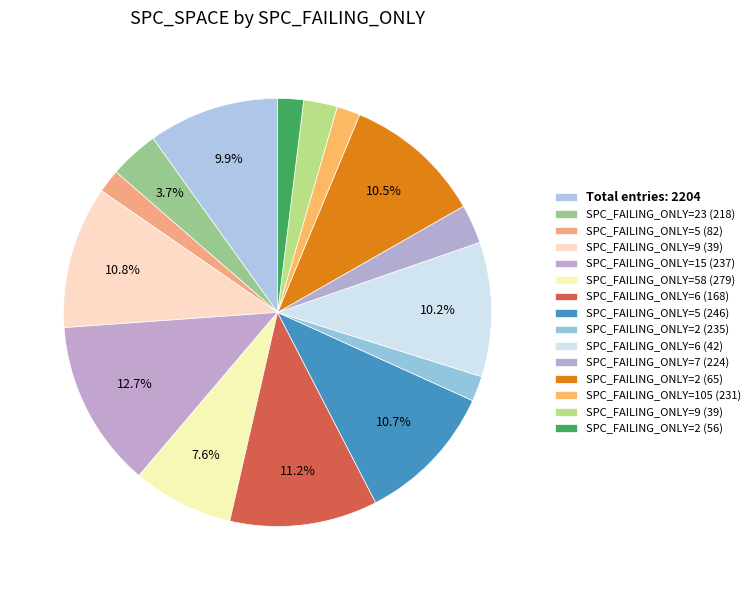

Is there any slice that represents more than half of the pie?

No